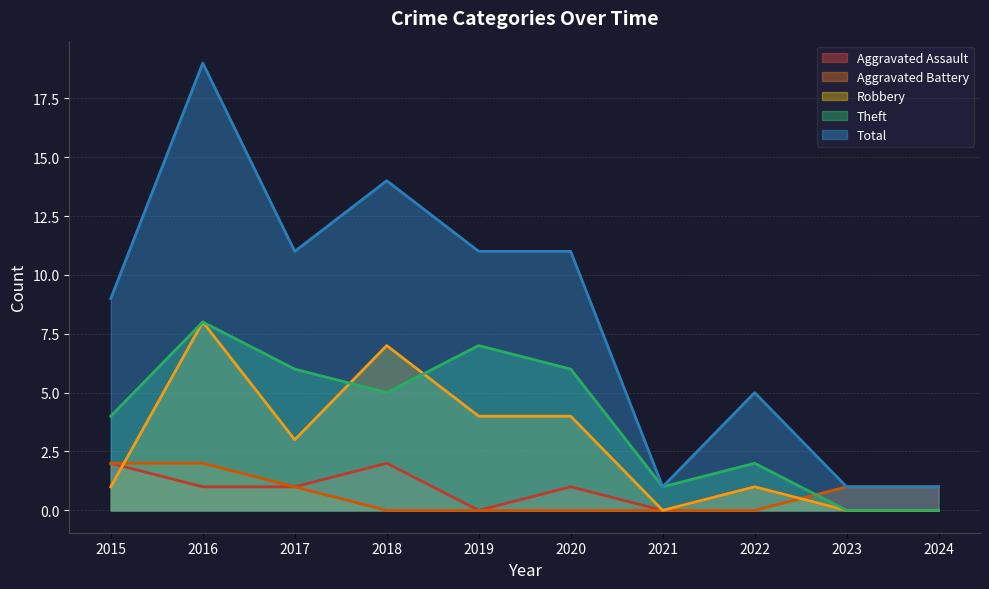

At how many categories does at least one series exceed 1?

7